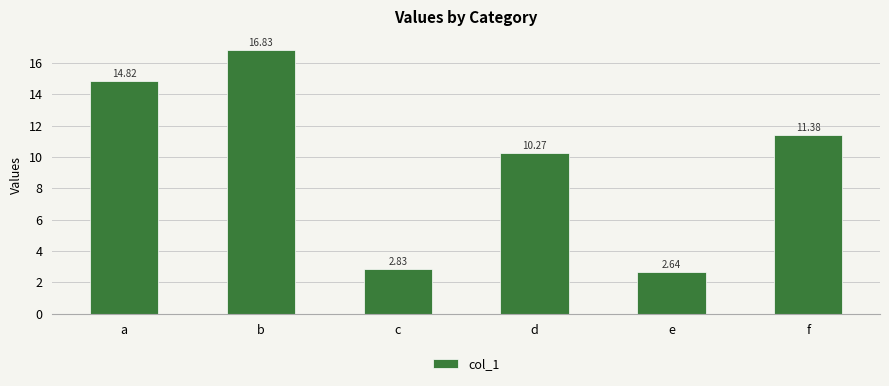

What is the value of the 1st bar from the left?

14.8